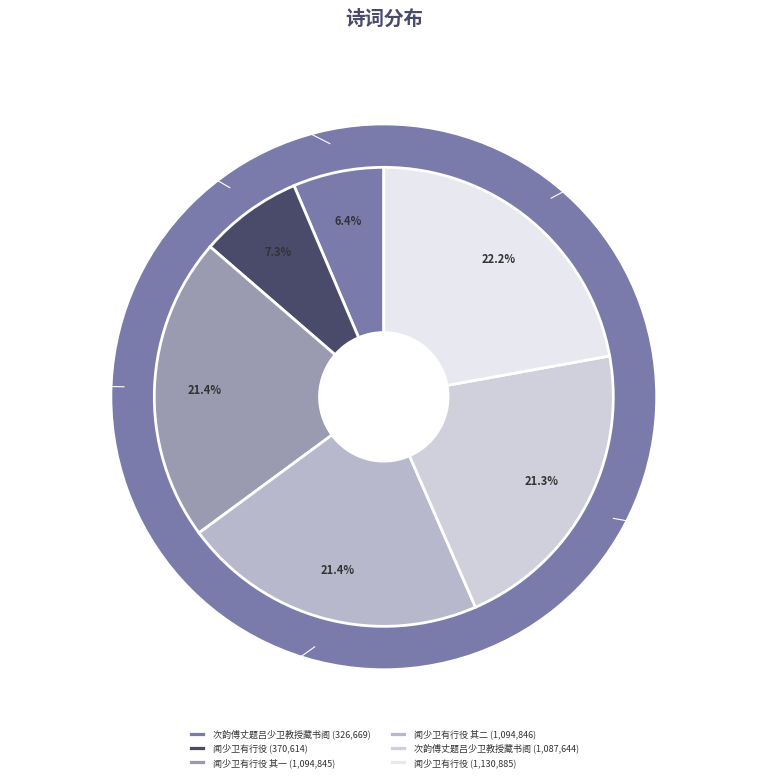

Does 次韵傅丈题吕少卫教授藏书阁 represent more than half of the total?

No